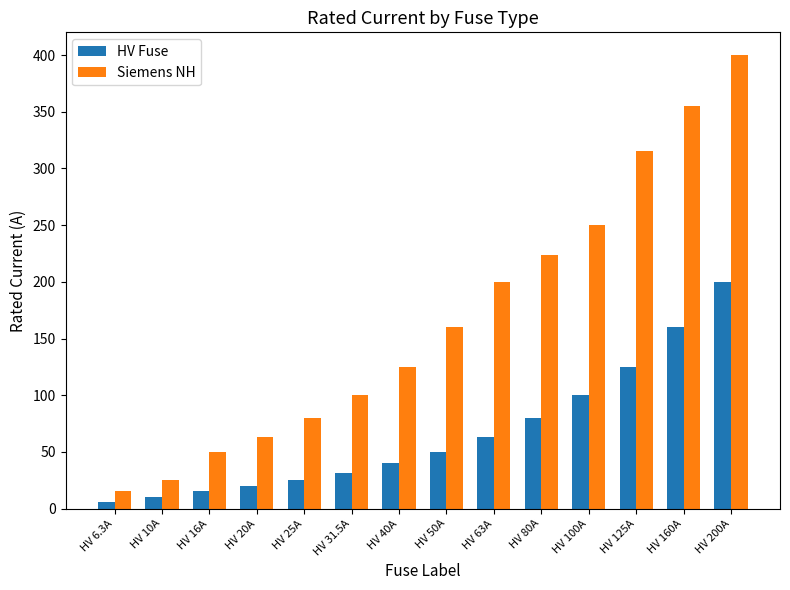

What is the minimum value for HV Fuse?

6.3